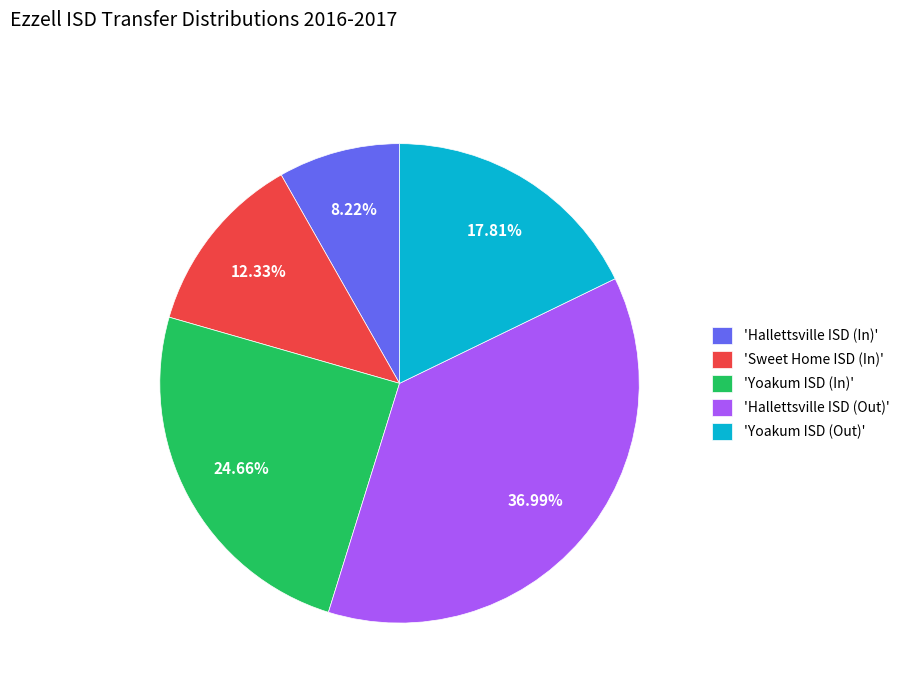

How many segments does this pie chart have?

5